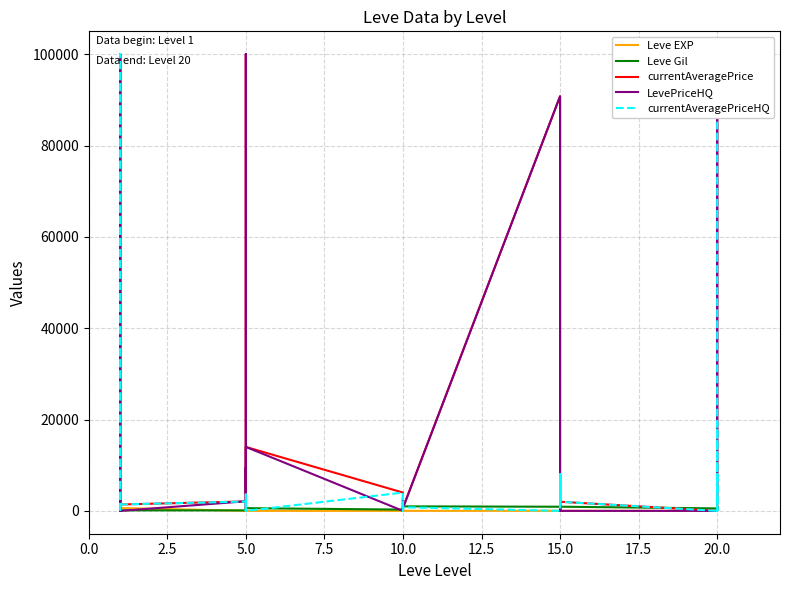

True or false: Leve Gil has a value of 63 at 5.0.

False